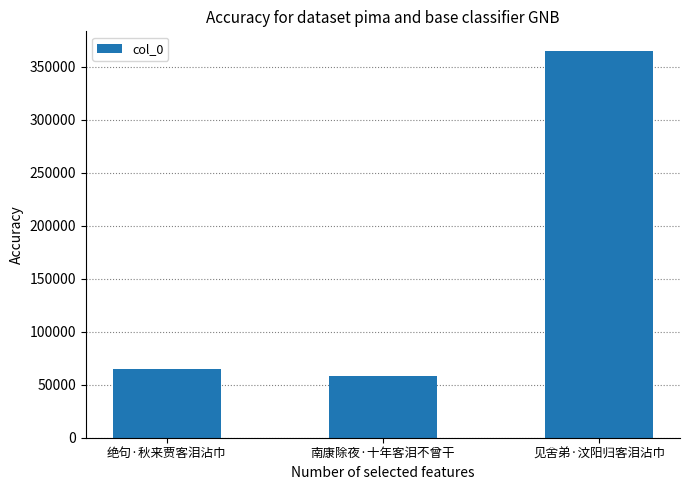

How many values are below 64477?

1